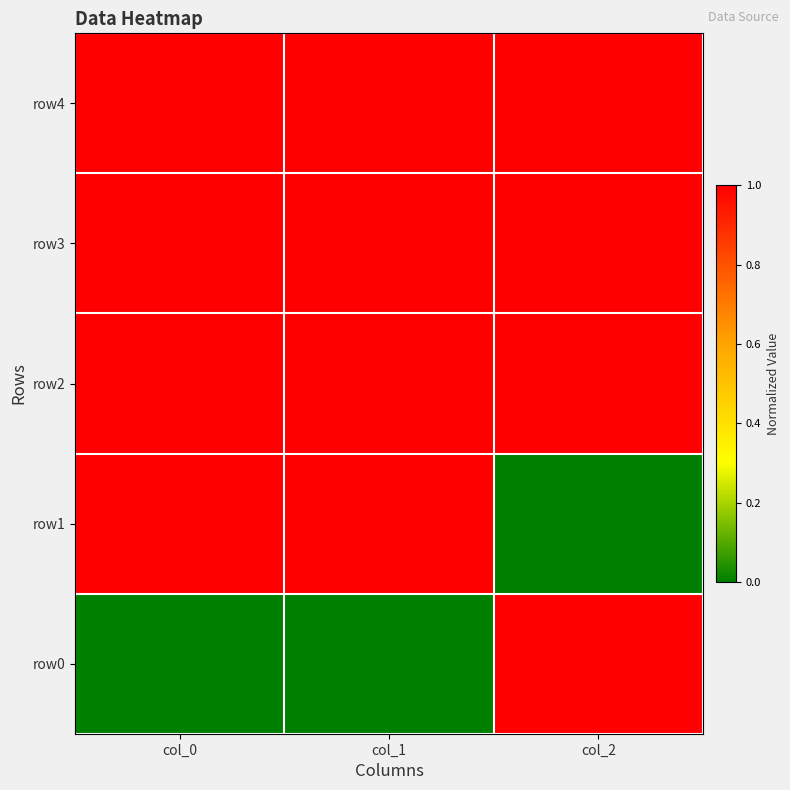

Which series has the largest total across all categories?

row2